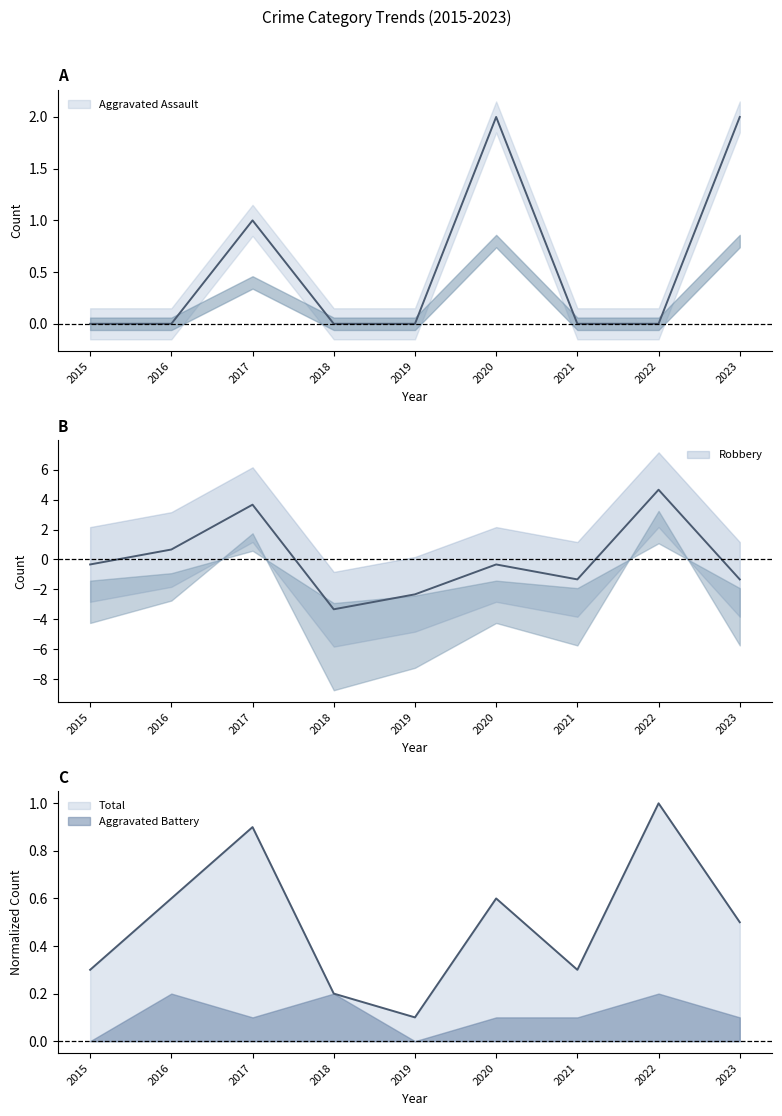

What is the difference between the second highest and second lowest values in the Robbery series?

6.0